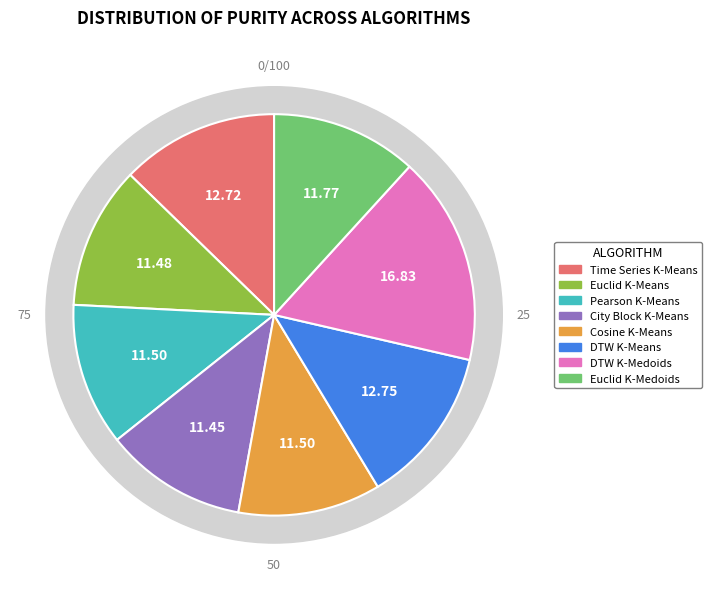

How much of the chart is everything except Cosine K-Means?

88.5%